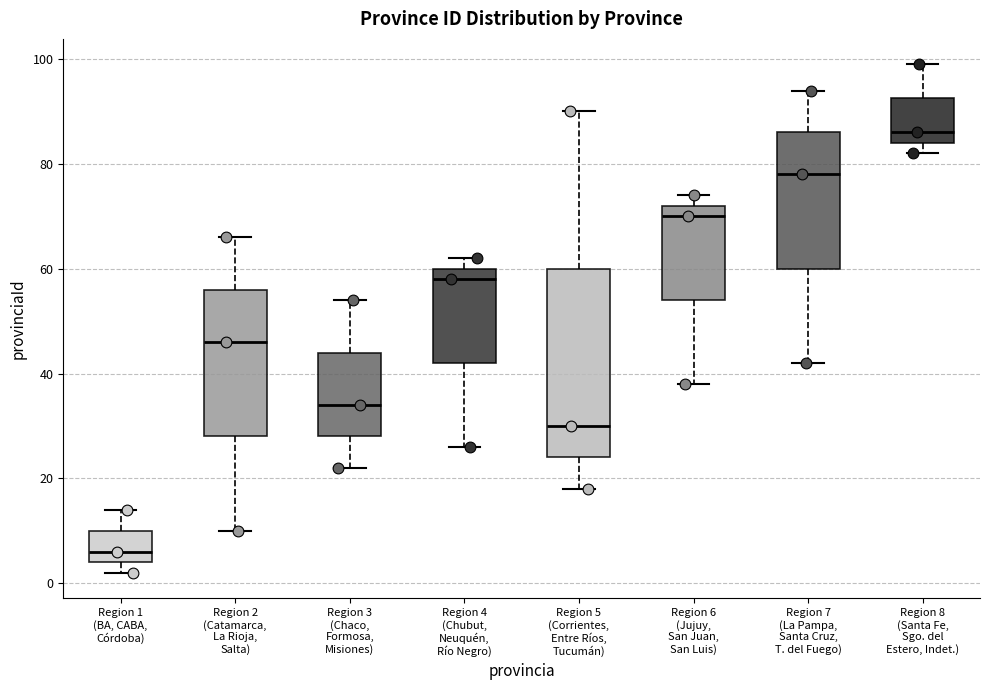

Which box has the highest median line?

Region 8 (Santa Fe, Sgo. del Estero, Indet.)